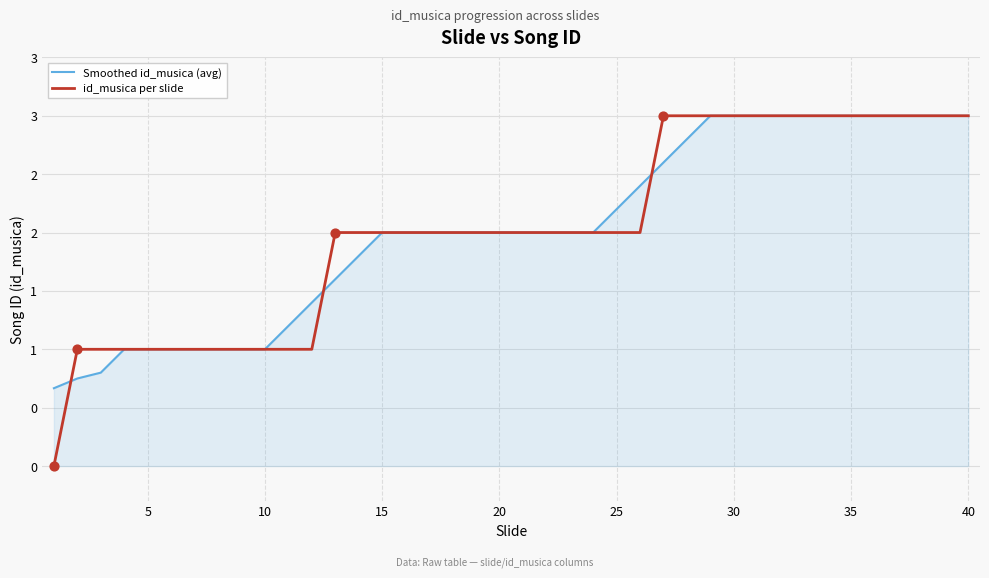

What are all the series names shown in the legend?

Smoothed id_musica (avg), id_musica per slide